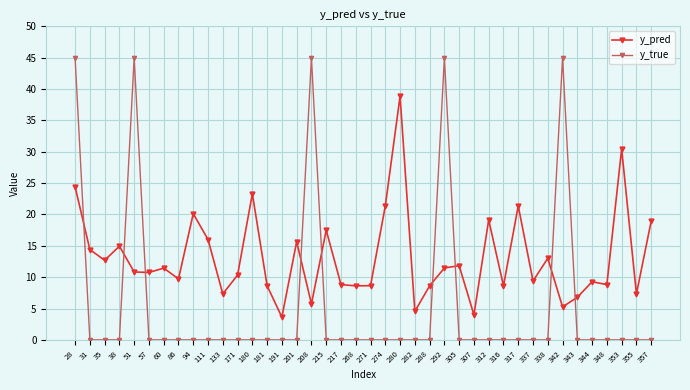

At which category is the sum across all series the highest?

28